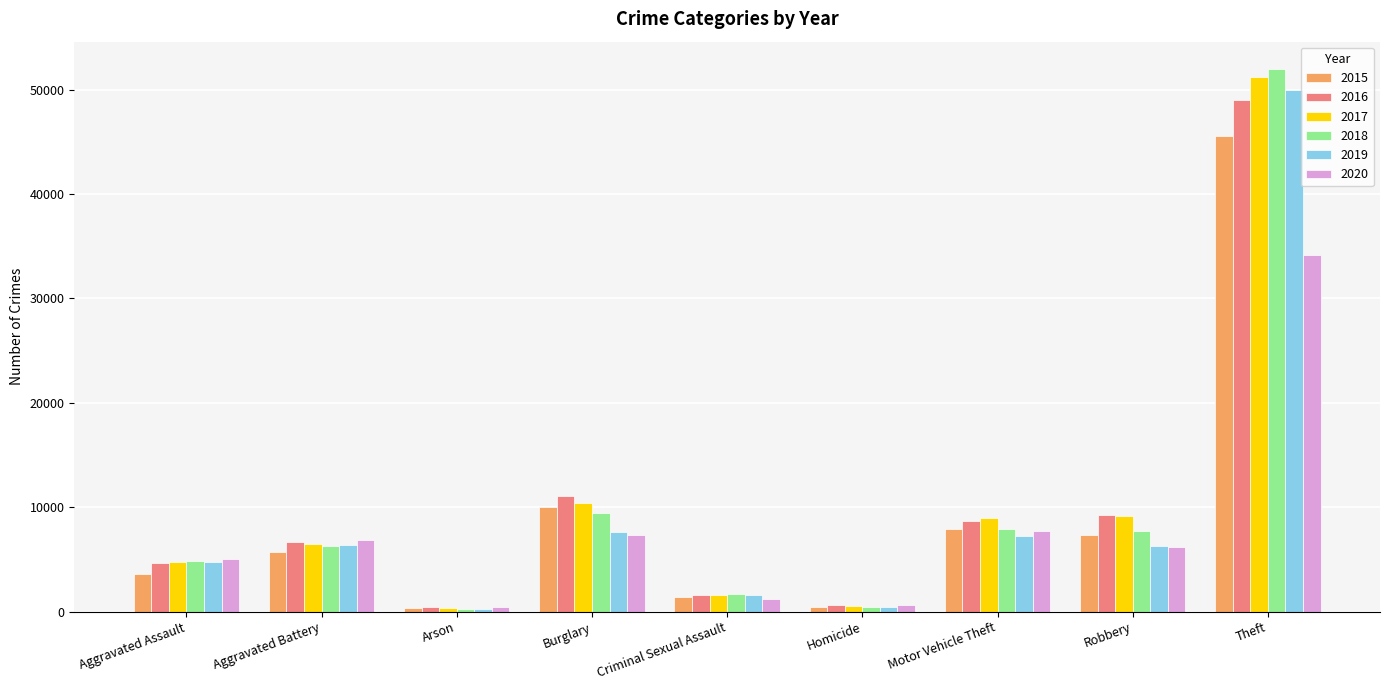

At which label is 2017 closest to 25780?

Burglary